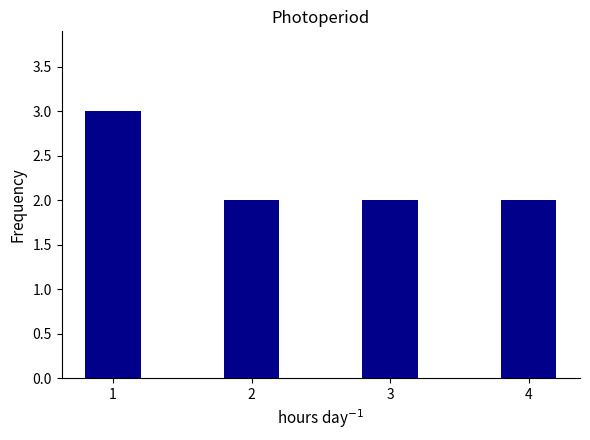

What value does the data have at 3?

2